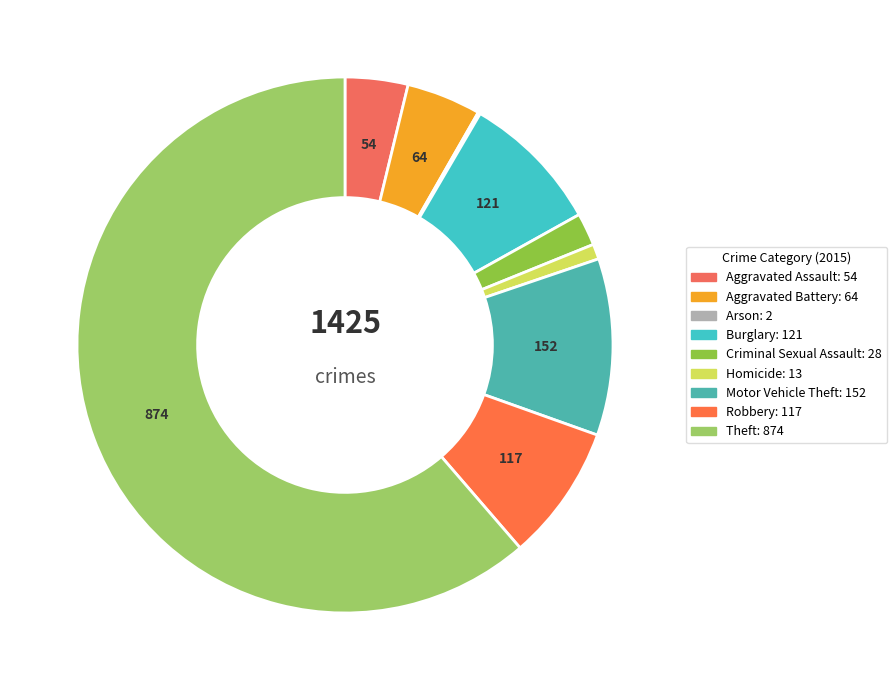

Between Burglary and Homicide, which is larger?

Burglary